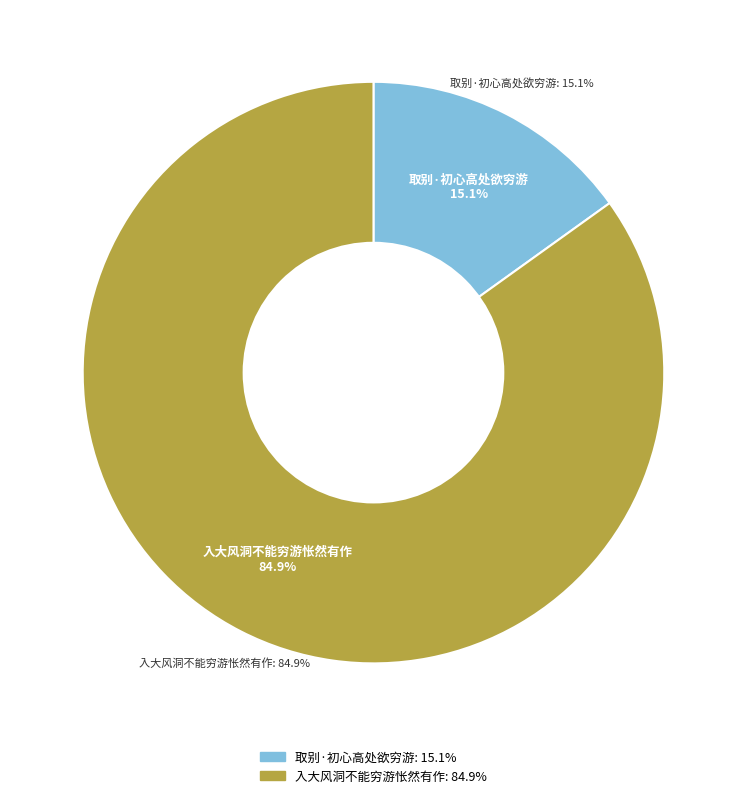

To the nearest percent, what portion does 取别·初心高处欲穷游 represent?

15%